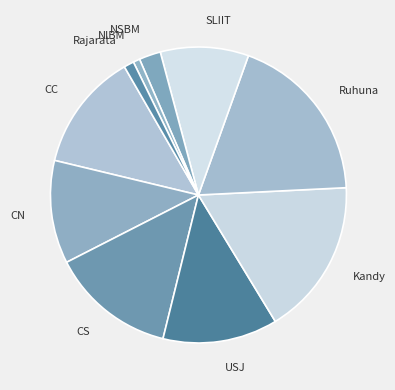

How many segments does this pie chart have?

10